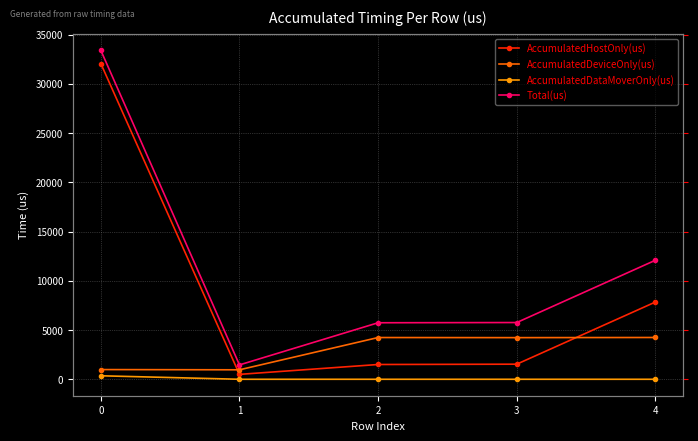

What is the difference between the Total(us) values at 3 and 2?

22.0